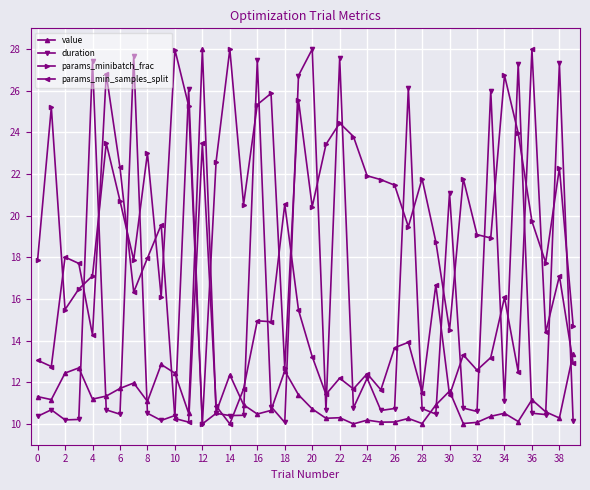

What is the difference between the maximum and minimum values in the params_min_samples_split series?

18.0